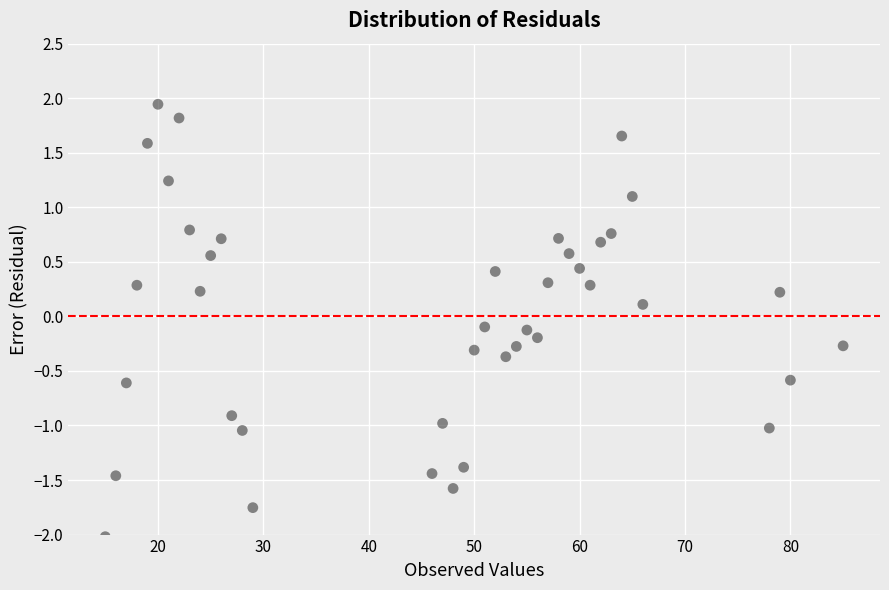

What is the range of X values (max minus min)?

70.0